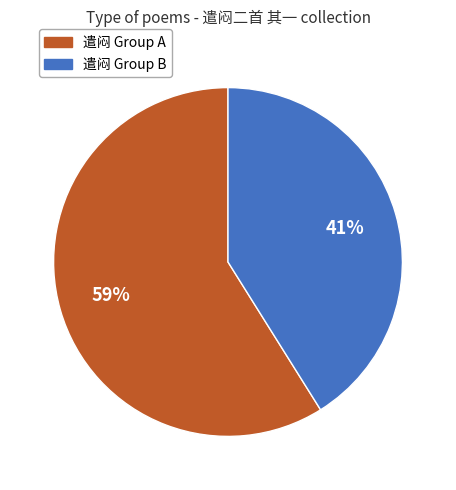

Does any single category account for the majority?

Yes